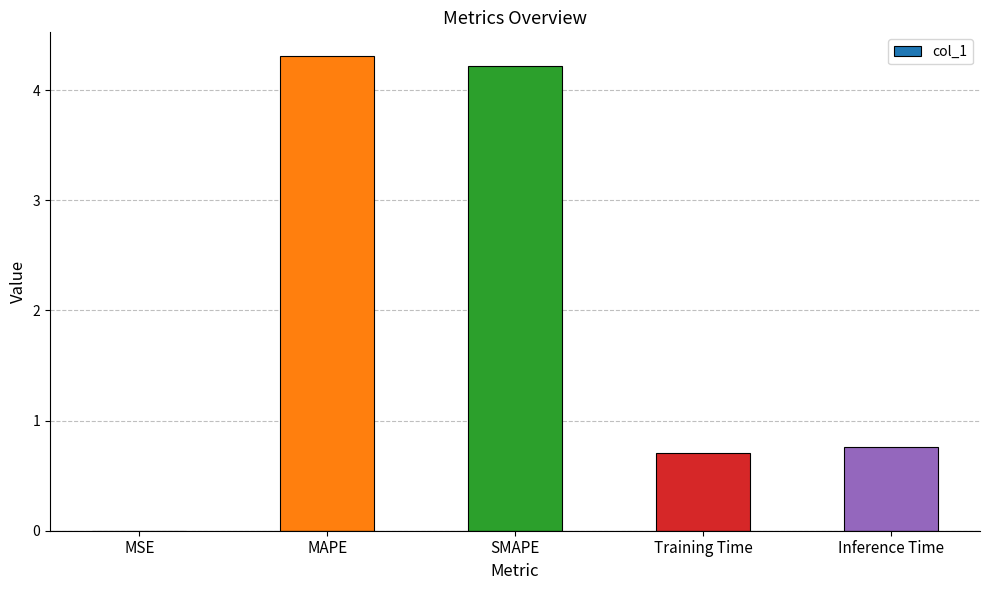

What is the difference between the values at Inference Time and MSE?

0.8